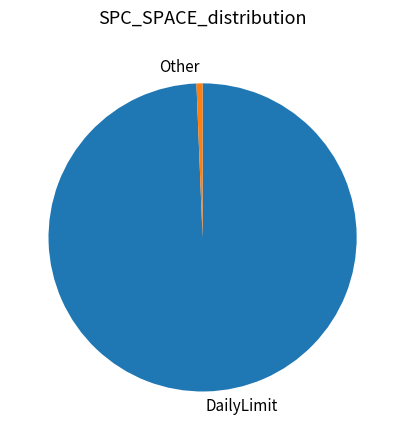

Which category has the biggest portion of the pie?

DailyLimit